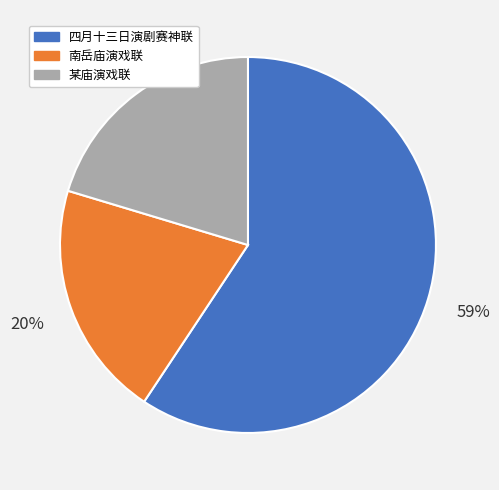

To the nearest percent, what portion does 某庙演戏联 represent?

20%